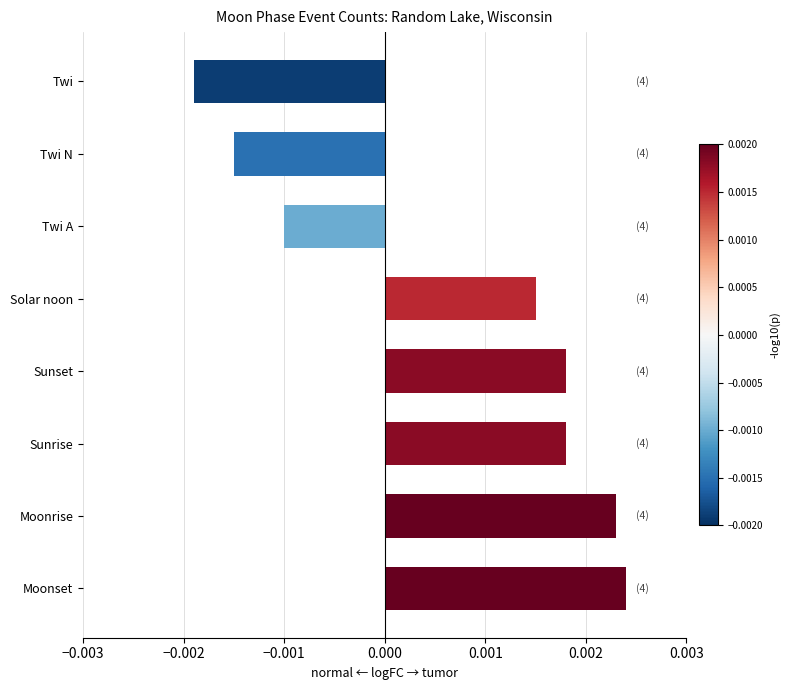

Count the values in the range 0 to 1.

5